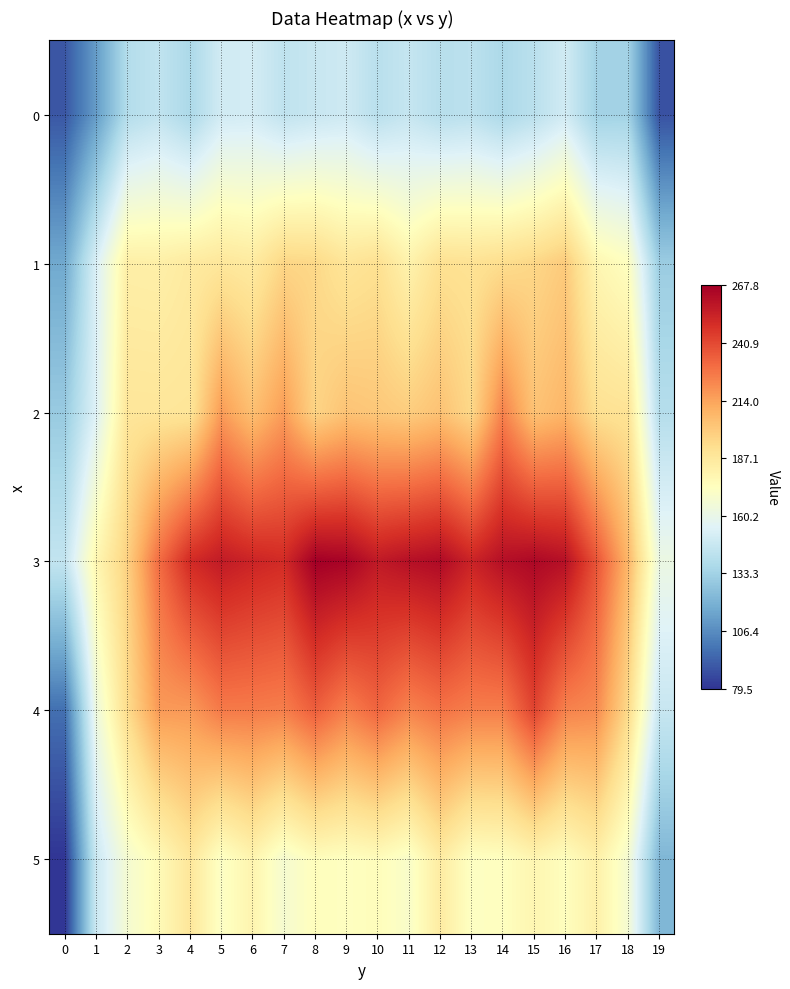

Reading left to right, list all the values displayed in this chart.

0: 0=89.7	1=111.5	2=139.2	3=144.1	4=136.6	5=149.6	6=150.4	7=143.7	8=146.4	9=148.6	10=141.3	11=145.6	12=140.6	13=142.2	14=136.7	15=141.6	16=149.6	17=133.3	18=133.7	19=88.1
1: 0=116.3	1=152.8	2=183.2	3=182.9	4=185.8	5=187.8	6=185.9	7=196.1	8=195.2	9=188.9	10=191.6	11=181.0	12=191.4	13=190.7	14=193.0	15=195.7	16=200.3	17=178.8	18=173.5	19=131.0
2: 0=130.0	1=154.4	2=188.4	3=188.3	4=188.8	5=216.3	6=204.2	7=215.9	8=196.7	9=203.0	10=201.4	11=199.3	12=203.4	13=195.0	14=223.8	15=203.2	16=207.8	17=191.3	18=190.0	19=139.8
3: 0=144.7	1=178.3	2=198.1	3=229.9	4=250.8	5=256.9	6=253.2	7=250.7	8=267.8	9=266.0	10=257.3	11=261.0	12=263.4	13=253.5	14=261.4	15=264.3	16=260.9	17=237.6	18=208.0	19=162.0
4: 0=97.3	1=162.7	2=193.4	3=216.8	4=217.0	5=226.1	6=225.9	7=224.8	8=234.4	9=224.6	10=232.3	11=223.5	12=228.3	13=225.0	14=225.0	15=242.6	16=223.8	17=221.4	18=194.7	19=146.3
5: 0=79.5	1=147.3	2=167.5	3=176.4	4=187.8	5=171.8	6=179.9	7=167.8	8=174.6	9=173.3	10=175.1	11=170.2	12=184.9	13=172.6	14=173.4	15=179.0	16=174.1	17=182.2	18=167.6	19=121.6